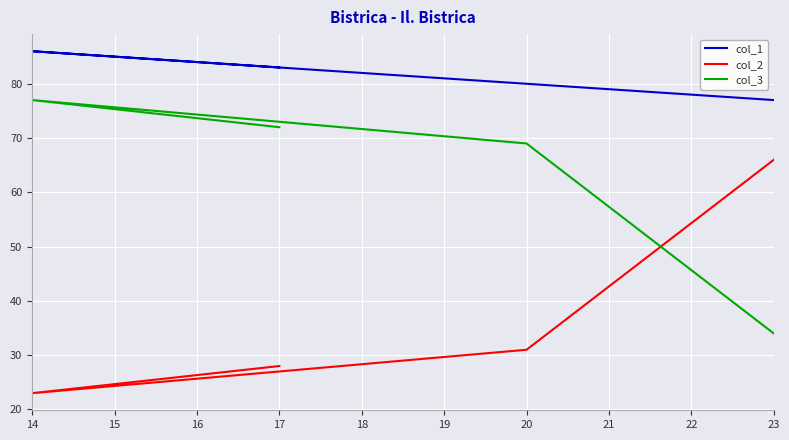

What is the average value of the col_1 series?

82